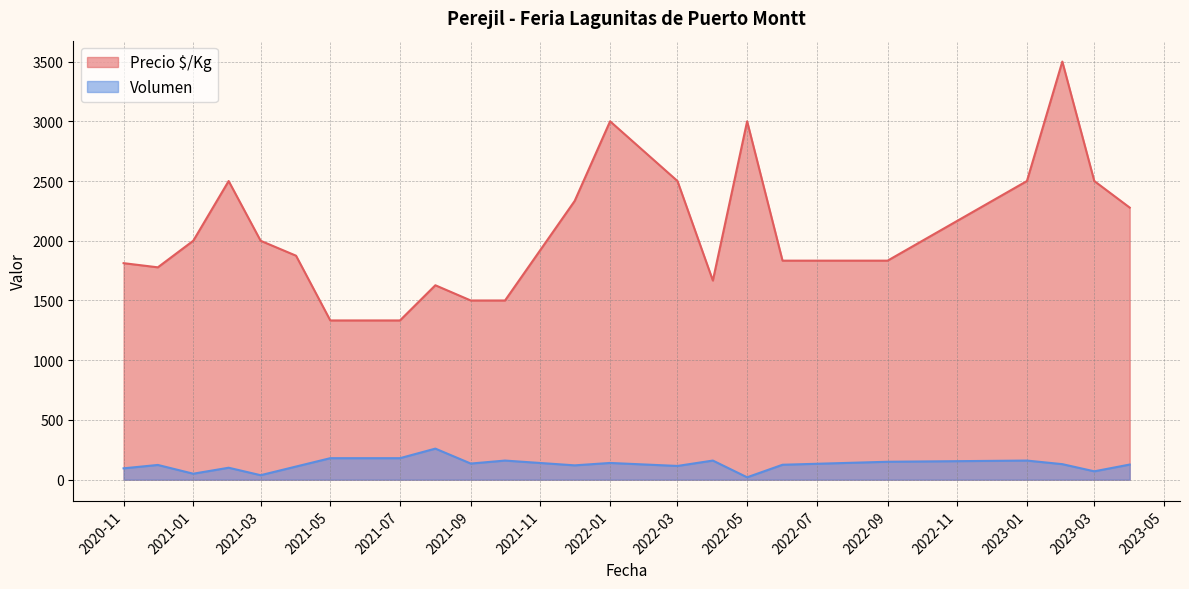

Is the value of Volumen at 24 greater than the value of Precio $/Kg at 31?

No